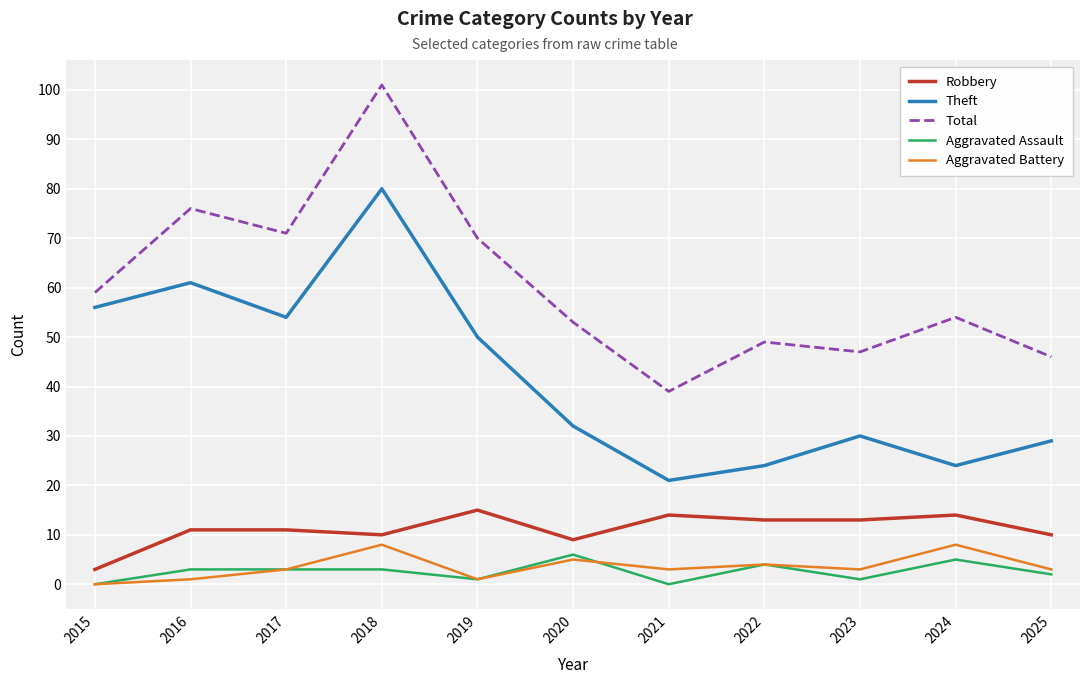

Where is the first local minimum for Aggravated Battery?

2019